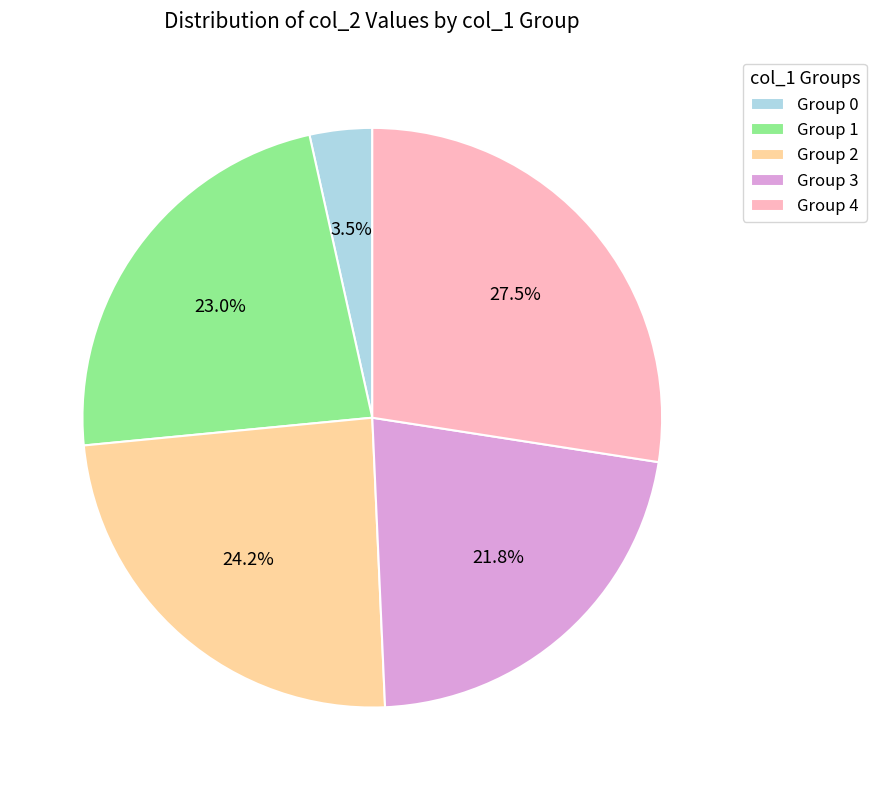

Which has a higher value, Group 4 or Group 3?

Group 4